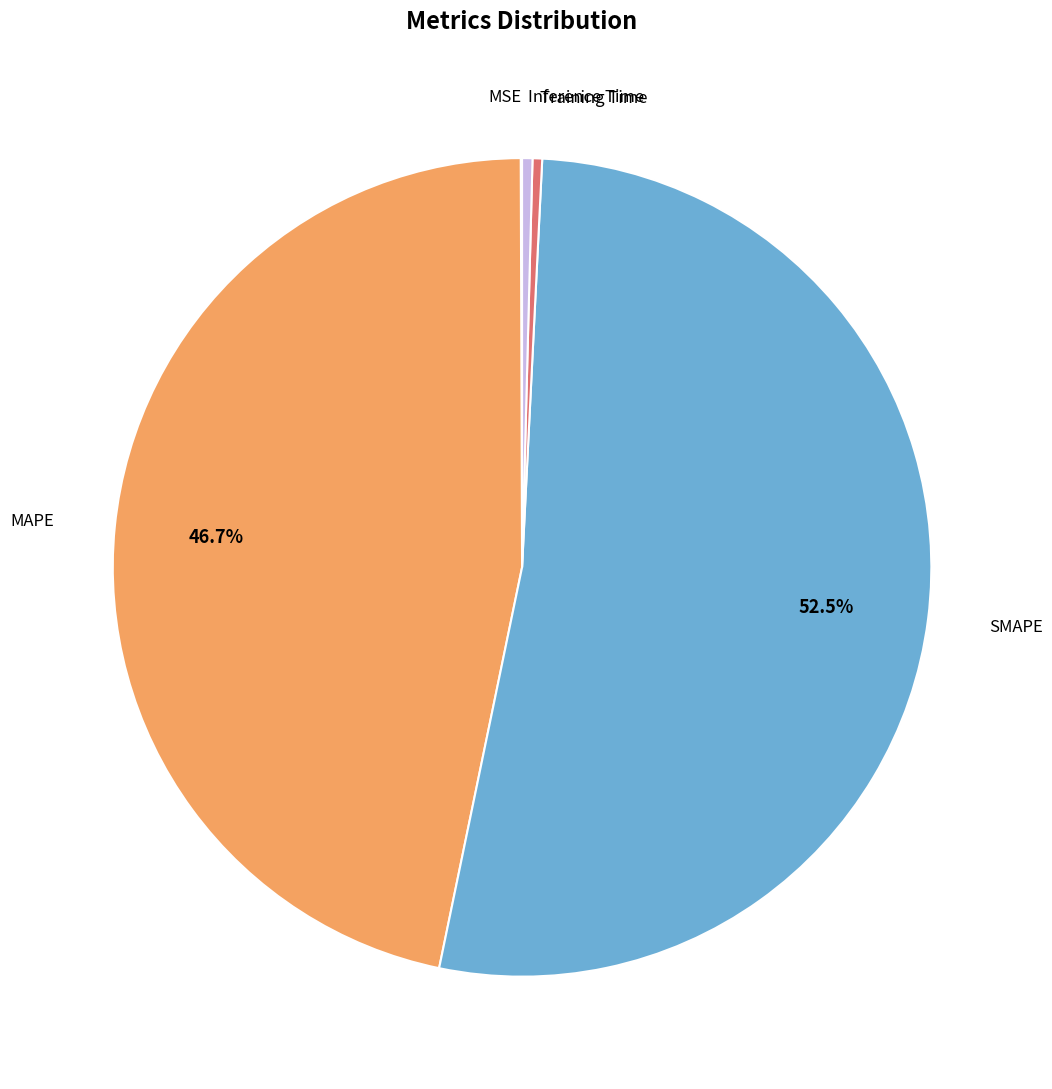

Is there a majority slice in this chart?

Yes